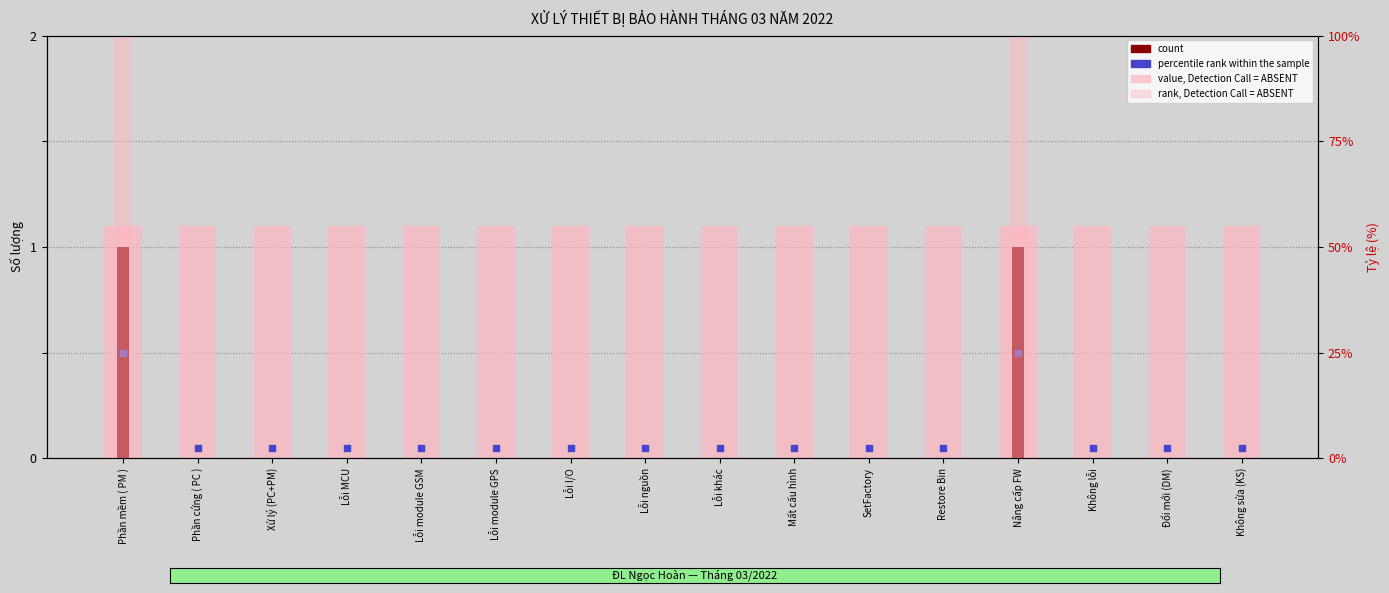

Is it true that value, Detection Call = ABSENT equals -56.9 at Restore Bin?

False